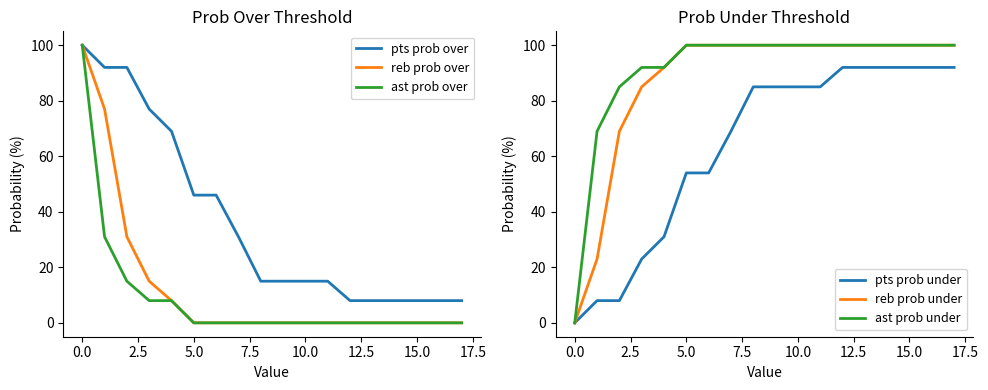

The ast prob under series shows 161 at 15.0. True or false?

False